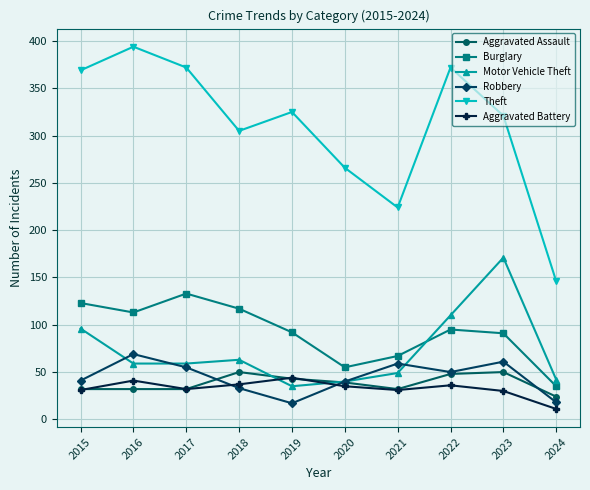

Does the chart have visible grid lines?

Yes